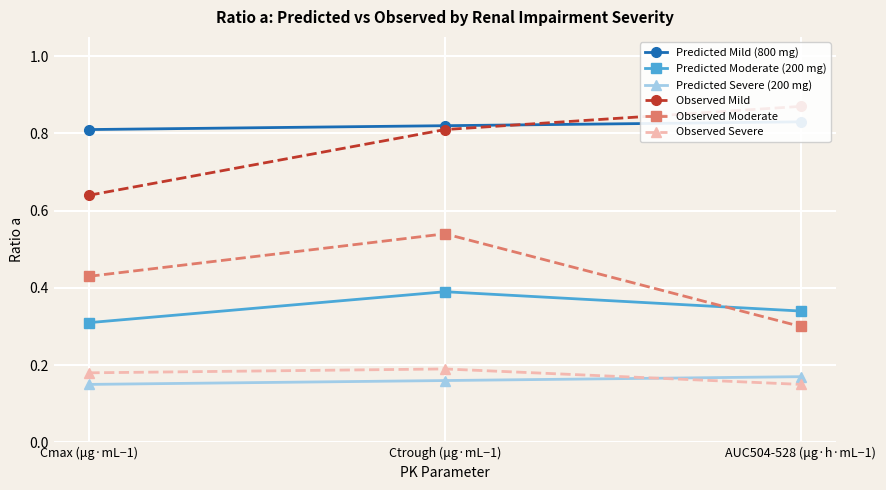

What is the maximum value shown in the chart?

0.9